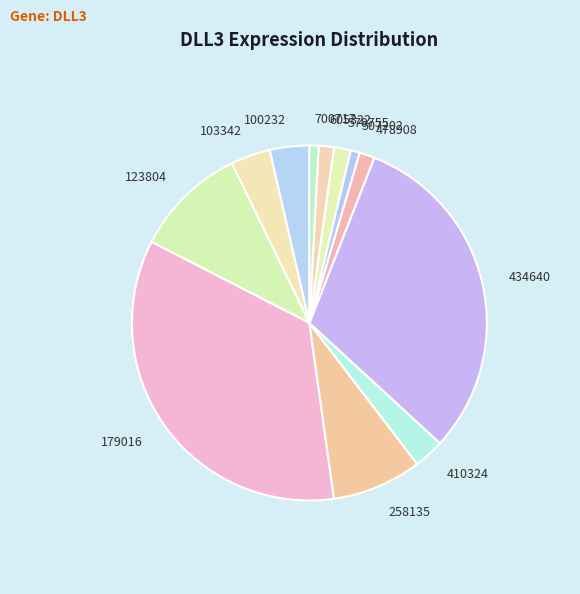

Do 103342 and 100232 together represent more than half of the pie?

No